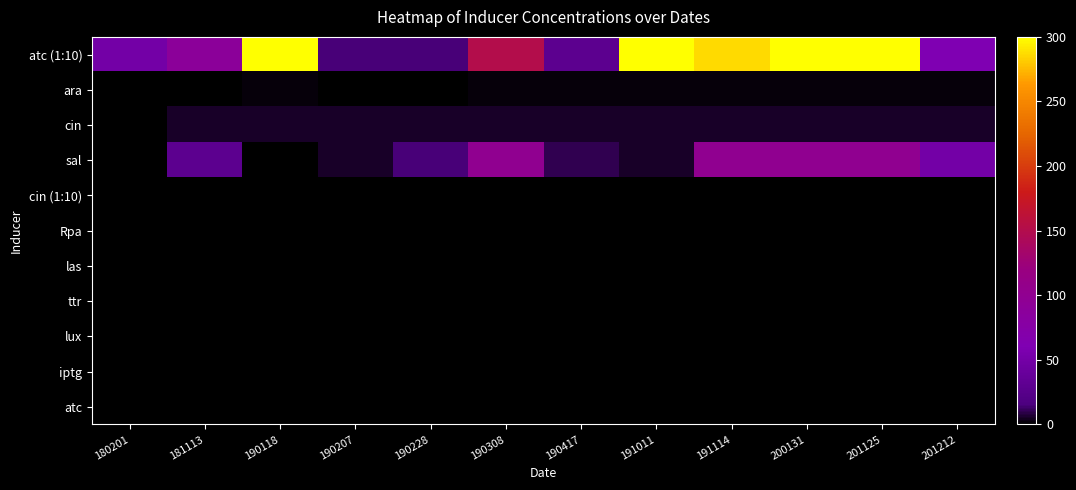

Reading left to right, list all the values displayed in this chart.

atc (1:10): 180201=50.0	181113=90.0	190118=300.0	190207=15.0	190228=15.0	190308=150.0	190417=30.0	191011=300.0	191114=286.0	200131=300.0	201125=300.0	201212=60.0
ara: 180201=0.0	181113=0.2	190118=2.0	190207=0.6	190228=0.6	190308=2.0	190417=2.0	191011=2.0	191114=2.0	200131=2.0	201125=2.0	201212=2.0
cin: 180201=0.0	181113=5.0	190118=5.0	190207=5.0	190228=5.0	190308=5.0	190417=5.0	191011=5.0	191114=5.0	200131=5.0	201125=5.0	201212=5.0
sal: 180201=0.0	181113=30.0	190118=0.0	190207=5.0	190228=15.0	190308=100.0	190417=10.0	191011=5.0	191114=100.0	200131=100.0	201125=100.0	201212=50.0
cin (1:10): 180201=0.0	181113=0.0	190118=0.0	190207=0.0	190228=0.0	190308=0.0	190417=0.0	191011=0.0	191114=0.0	200131=0.0	201125=0.0	201212=0.0
Rpa: 180201=0.0	181113=0.0	190118=0.0	190207=0.0	190228=0.0	190308=0.0	190417=0.0	191011=0.0	191114=0.0	200131=0.0	201125=0.0	201212=0.0
las: 180201=0.0	181113=0.0	190118=0.0	190207=0.0	190228=0.0	190308=0.0	190417=0.0	191011=0.0	191114=0.0	200131=0.0	201125=0.0	201212=0.0
ttr: 180201=0.0	181113=0.0	190118=0.0	190207=0.0	190228=0.0	190308=0.0	190417=0.0	191011=0.0	191114=0.0	200131=0.0	201125=0.0	201212=0.0
lux: 180201=0.0	181113=0.0	190118=0.0	190207=0.0	190228=0.0	190308=0.0	190417=0.0	191011=0.0	191114=0.0	200131=0.0	201125=0.0	201212=0.0
iptg: 180201=0.0	181113=0.0	190118=0.0	190207=0.0	190228=0.0	190308=0.0	190417=0.0	191011=0.0	191114=0.0	200131=0.0	201125=0.0	201212=0.0
atc: 180201=0.0	181113=0.0	190118=0.0	190207=0.0	190228=0.0	190308=0.0	190417=0.0	191011=0.0	191114=0.0	200131=0.0	201125=0.0	201212=0.0